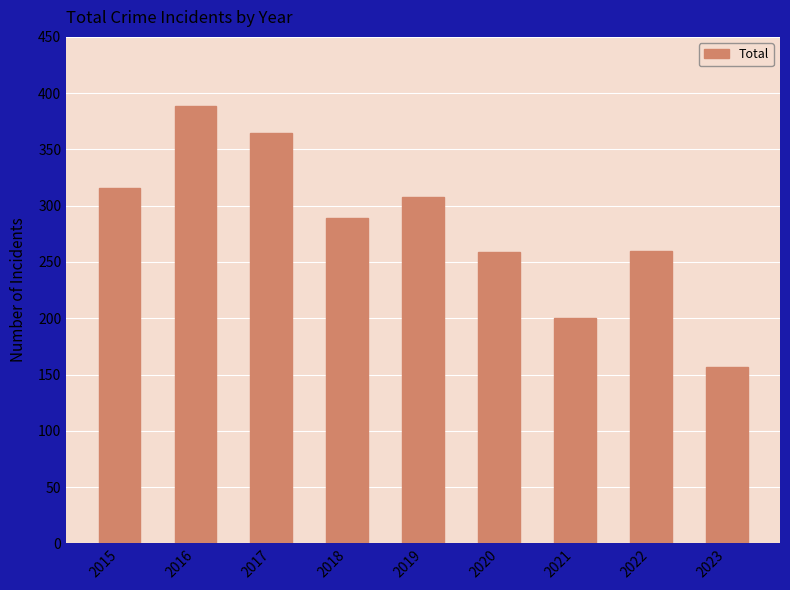

What is the greatest value displayed?

389